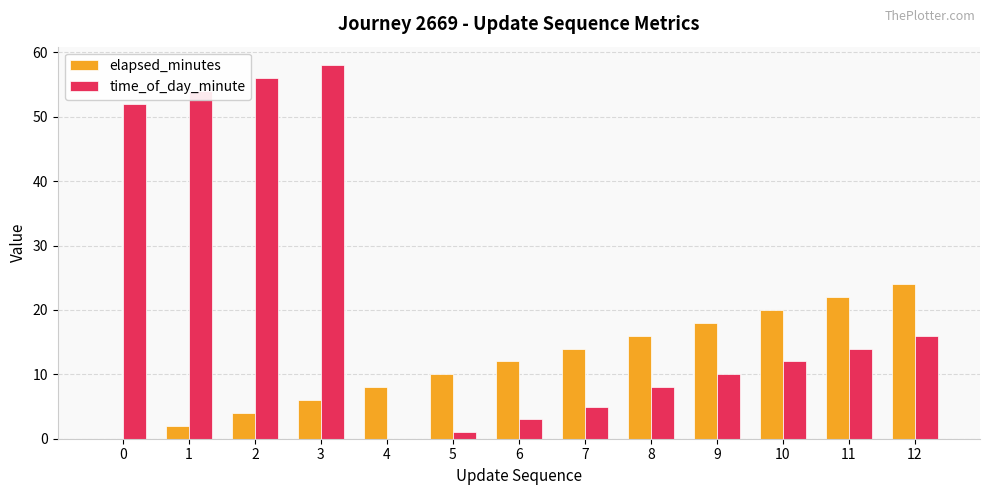

True or false: time_of_day_minute has a value of 12 at 10.

True